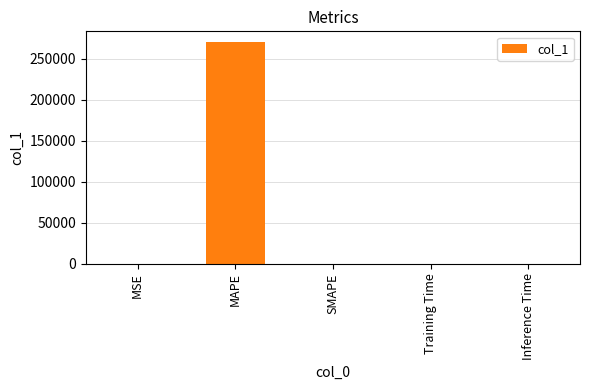

At which category does the chart reach its peak across all series?

MAPE